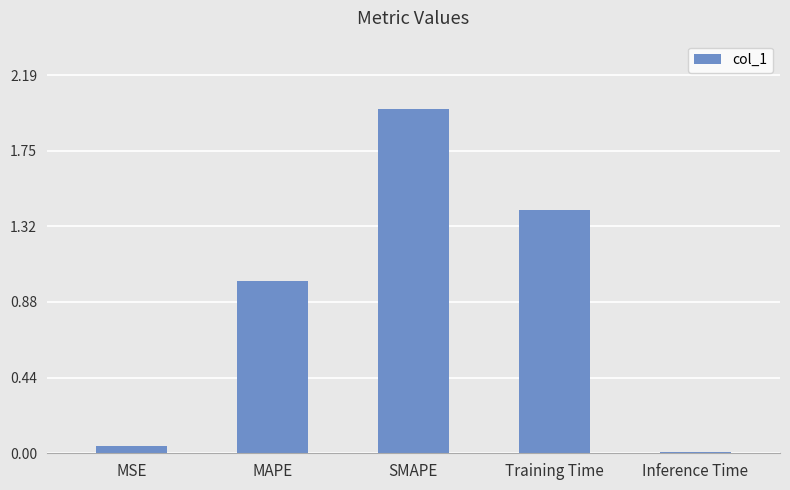

The chart shows a value of 1.0 at MAPE. True or false?

True